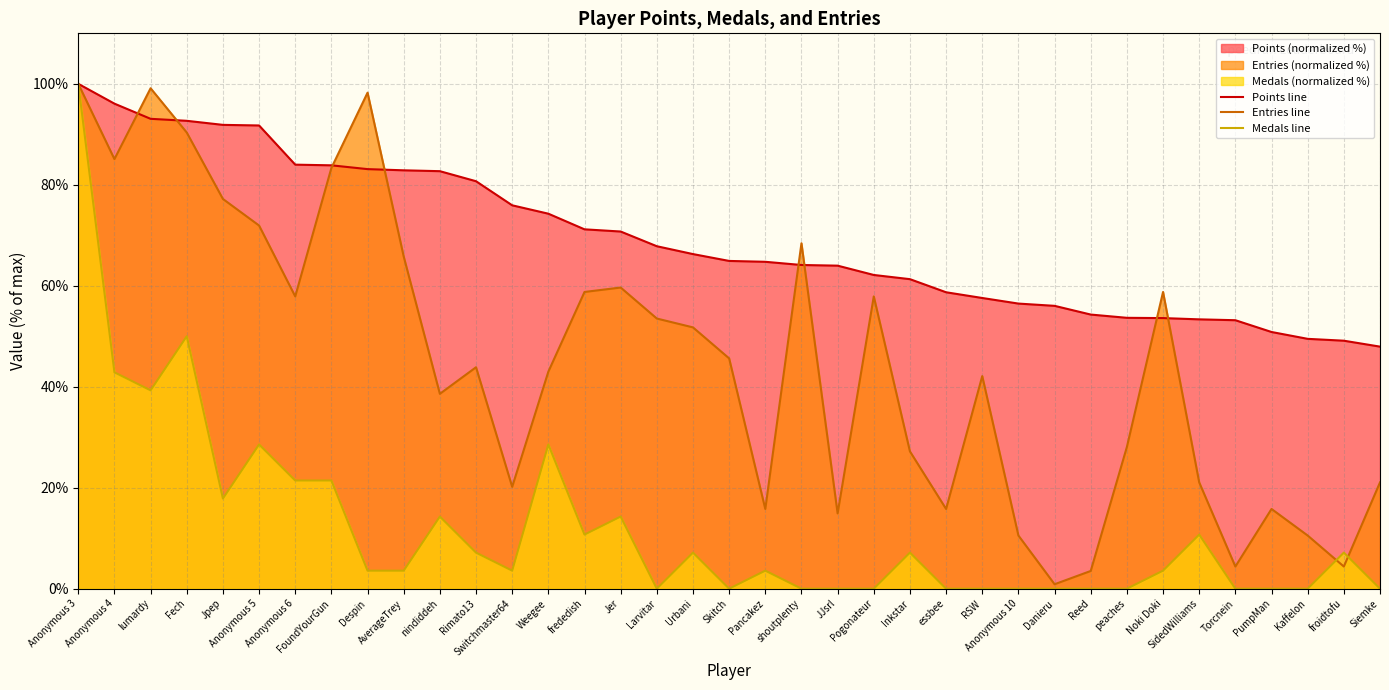

What position from the right is essbee?

13